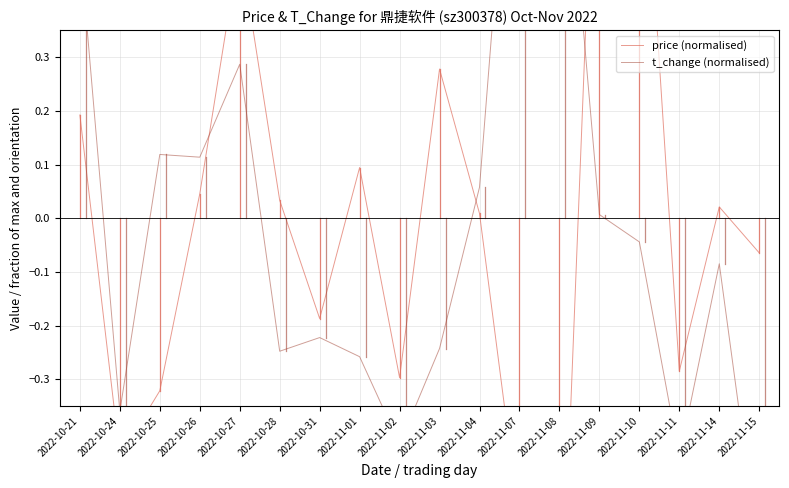

True or false: price (normalised) and t_change (normalised) cross at least once.

True